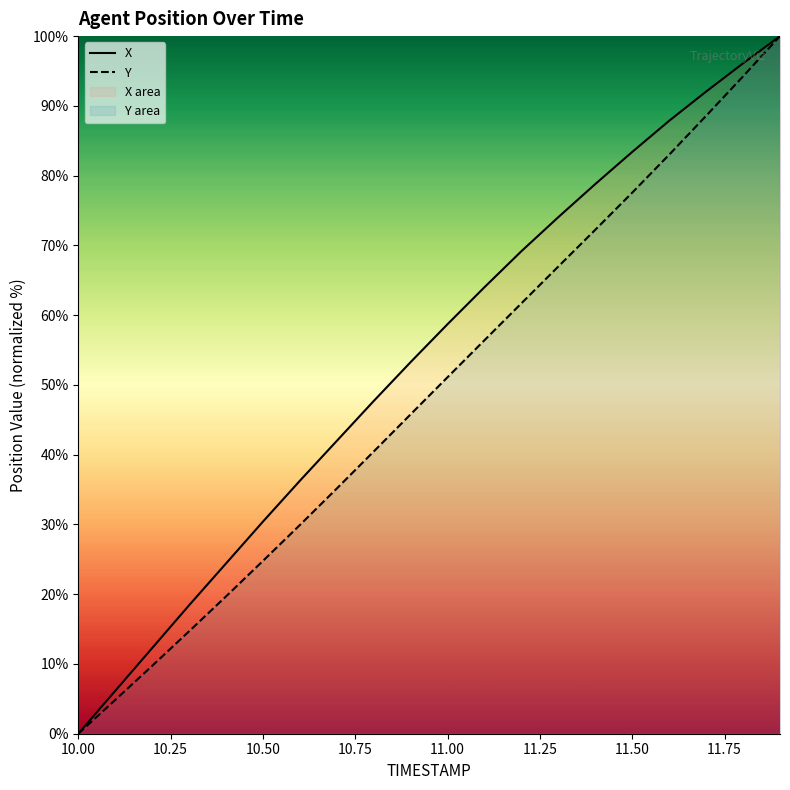

True or false: X and Y cross at least once.

False